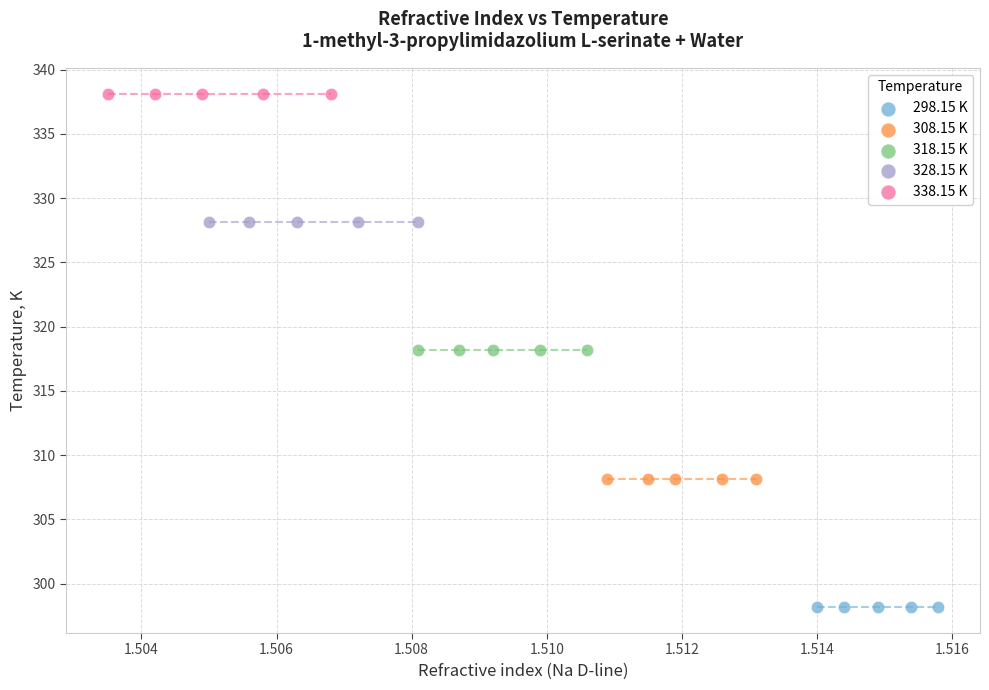

What are all the series names shown in the legend?

298.15 K, 308.15 K, 318.15 K, 328.15 K, 338.15 K